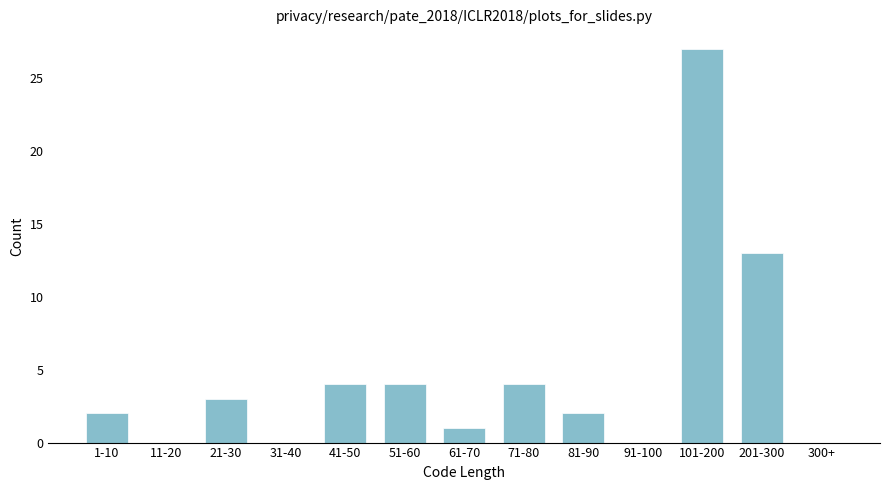

Reading right to left, transcribe all the data shown in this chart.

300+=0	201-300=13	101-200=27	91-100=0	81-90=2	71-80=4	61-70=1	51-60=4	41-50=4	31-40=0	21-30=3	11-20=0	1-10=2